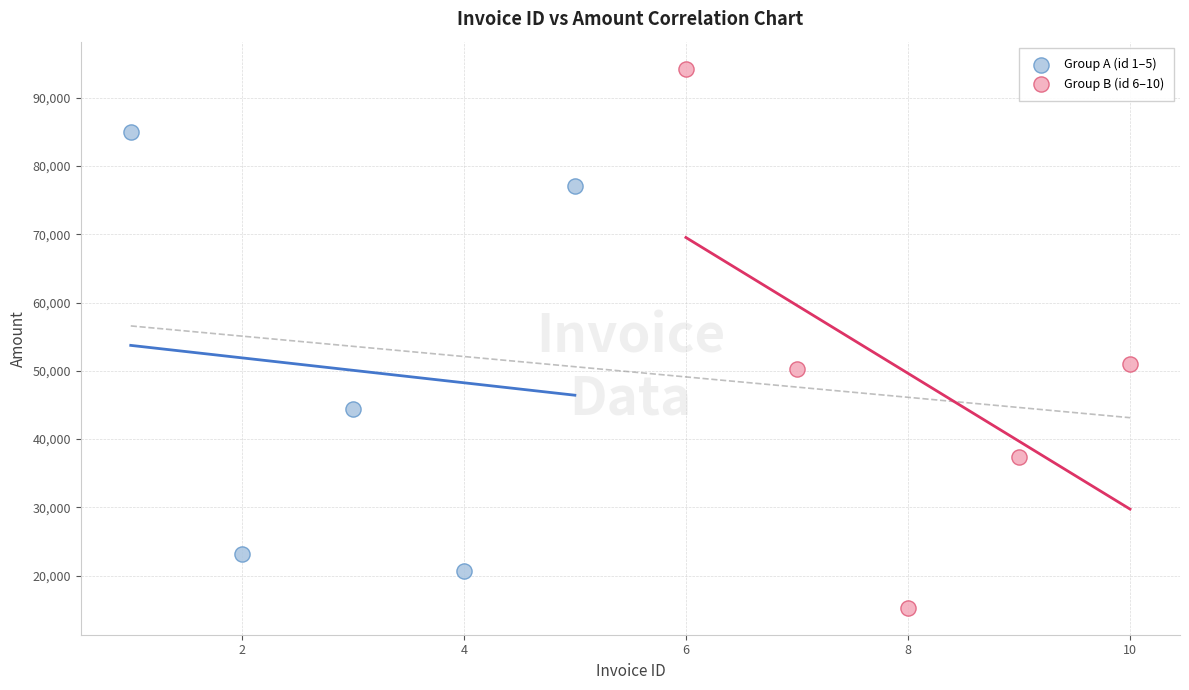

Which series contains the highest Y value?

Group B (id 6–10)